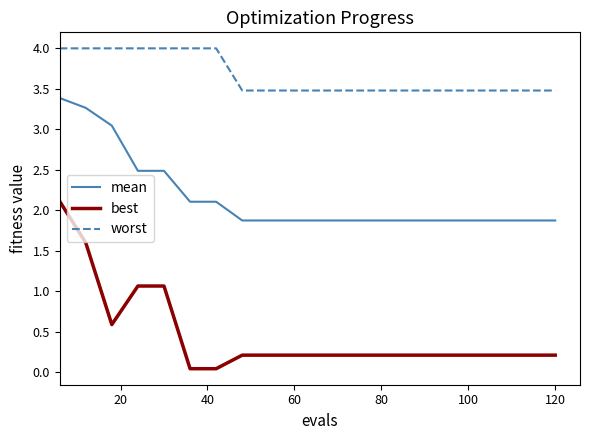

True or false: worst and best cross at least once.

False